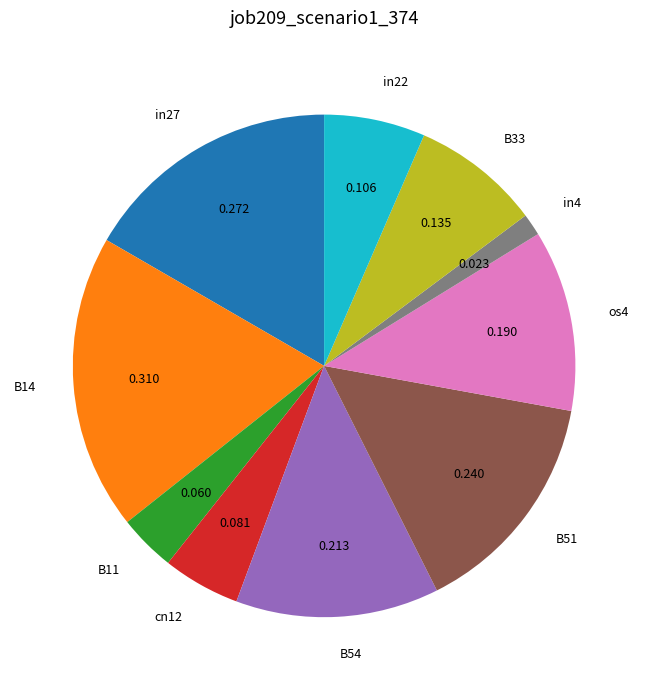

Is B51 the majority of the pie?

No